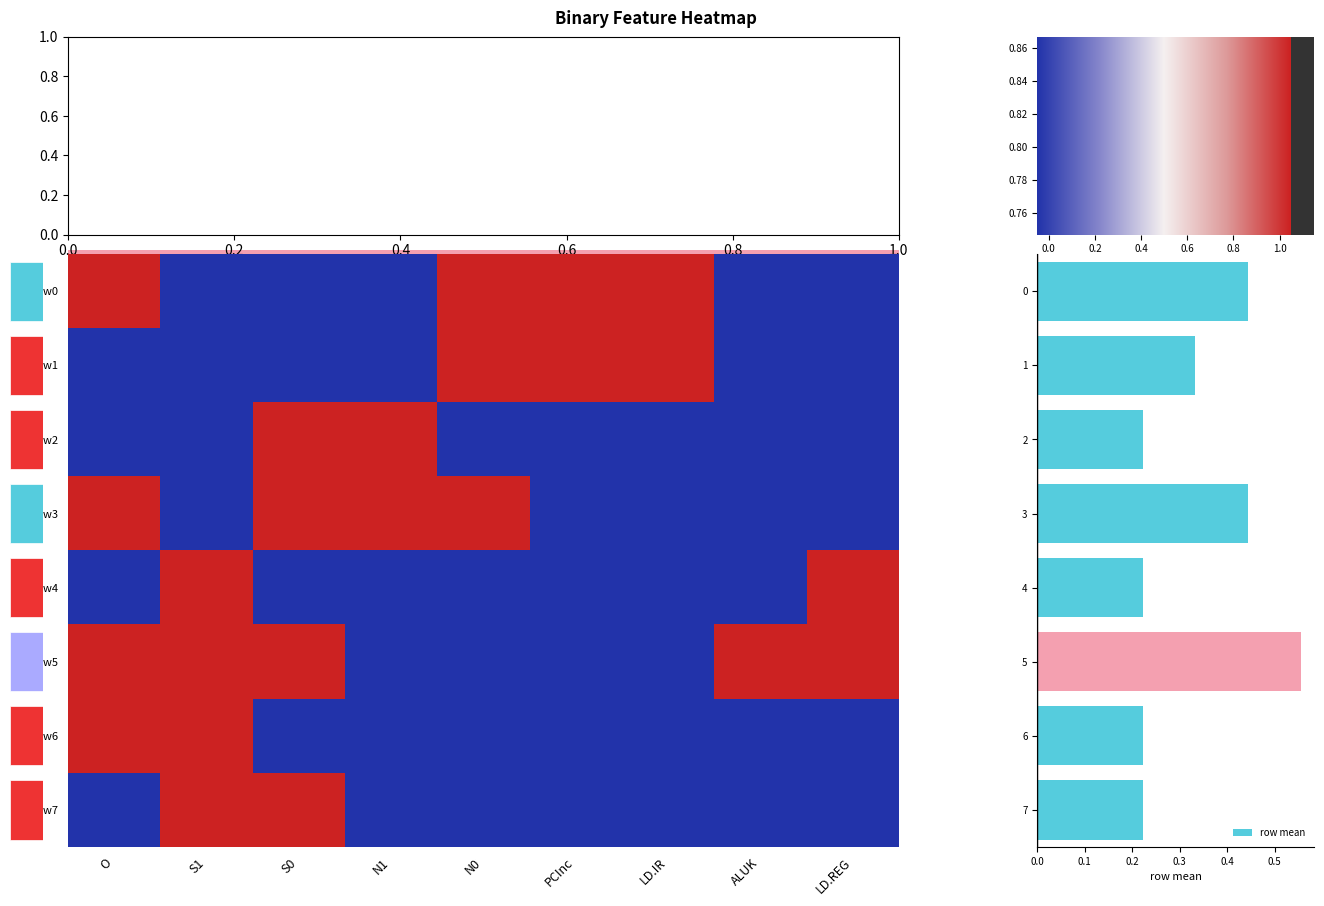

Reading left to right, transcribe all the data shown in this chart.

O: 0=1	1=0	2=0	3=1	4=0	5=1	6=1	7=0
S1: 0=0	1=0	2=0	3=0	4=1	5=1	6=1	7=1
S0: 0=0	1=0	2=1	3=1	4=0	5=1	6=0	7=1
N1: 0=0	1=0	2=1	3=1	4=0	5=0	6=0	7=0
N0: 0=1	1=1	2=0	3=1	4=0	5=0	6=0	7=0
PCInc: 0=1	1=1	2=0	3=0	4=0	5=0	6=0	7=0
LD.IR: 0=1	1=1	2=0	3=0	4=0	5=0	6=0	7=0
ALUK: 0=0	1=0	2=0	3=0	4=0	5=1	6=0	7=0
LD.REG: 0=0	1=0	2=0	3=0	4=1	5=1	6=0	7=0